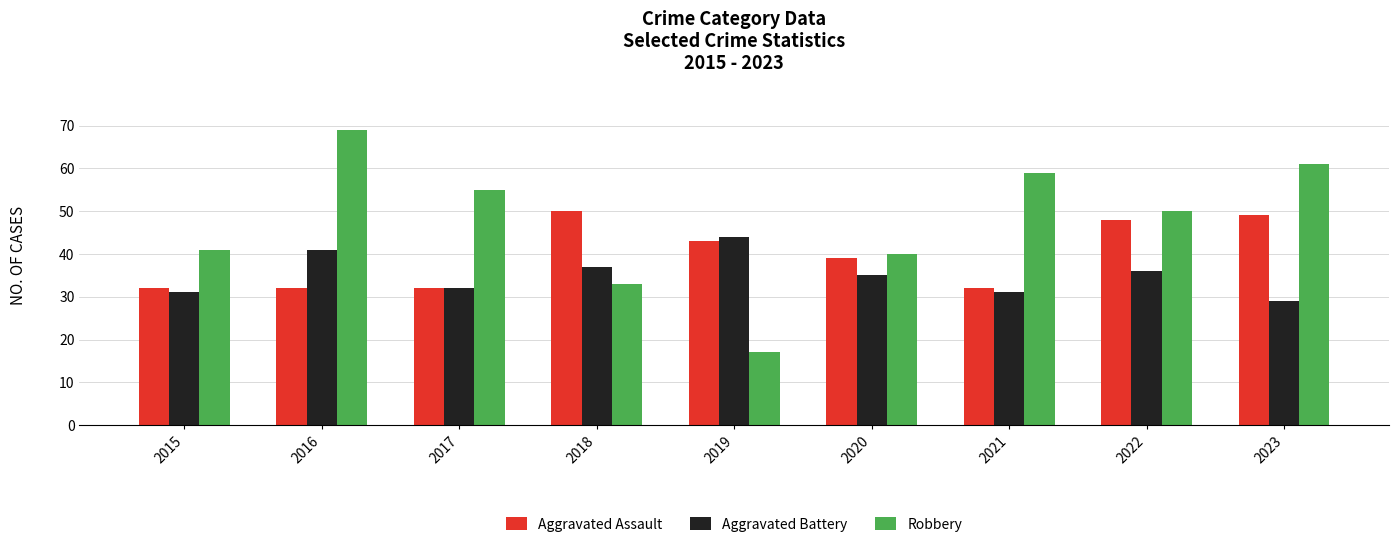

At which label does Robbery first exceed 50?

2016